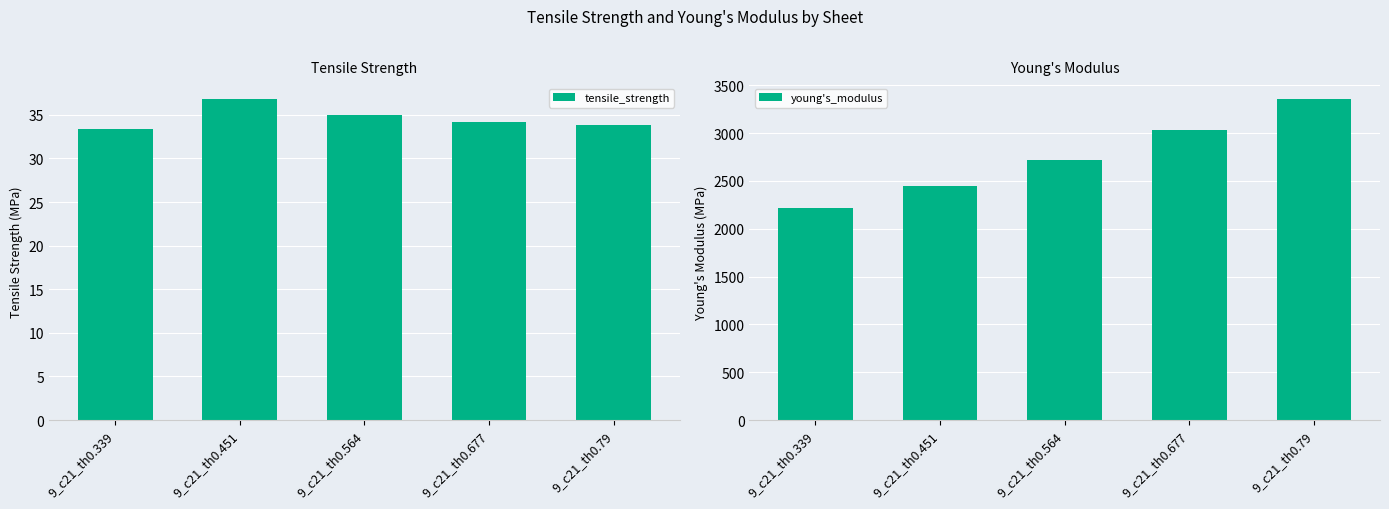

How many bars are there in each group?

2